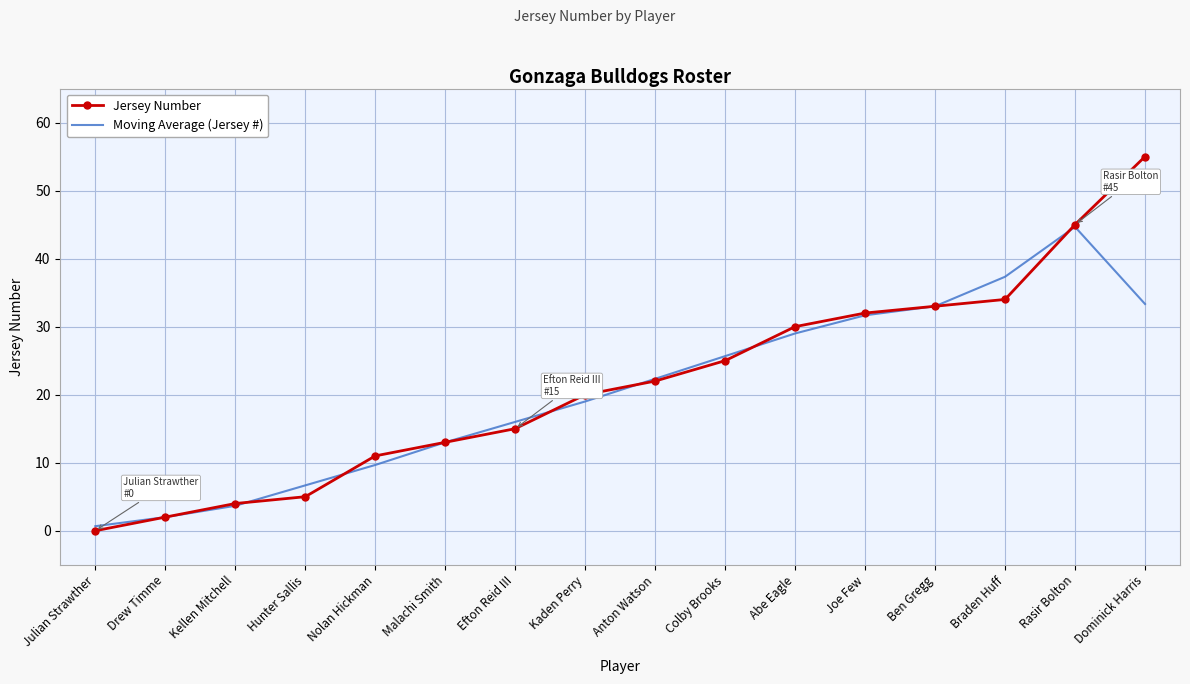

What position from the right is Joe Few?

5